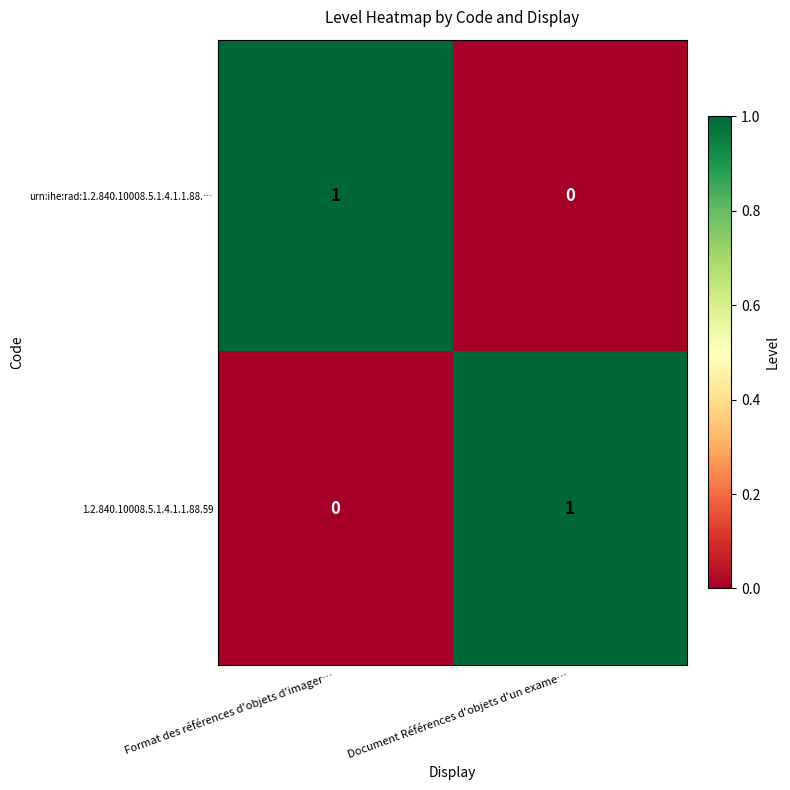

List the labels in order of 1.2.840.10008.5.1.4.1.1.88.59 value, smallest first.

Format des références d'objets d'imager…, Document Références d'objets d'un exame…